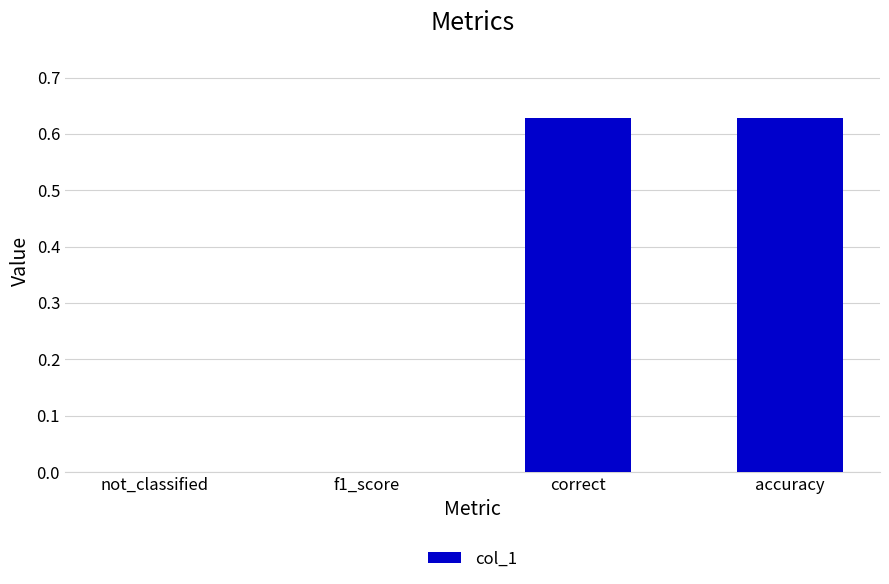

What is the average value?

0.3